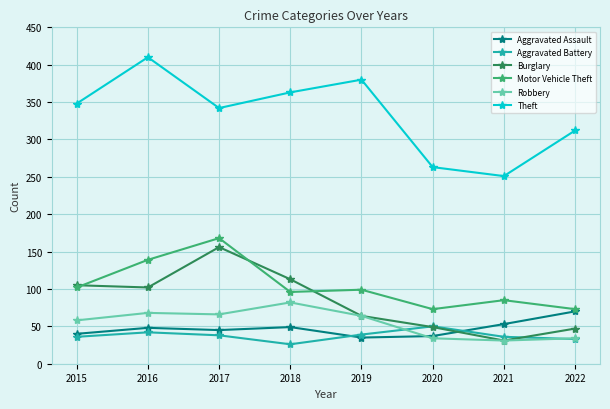

Which series has the widest spread of values?

Theft